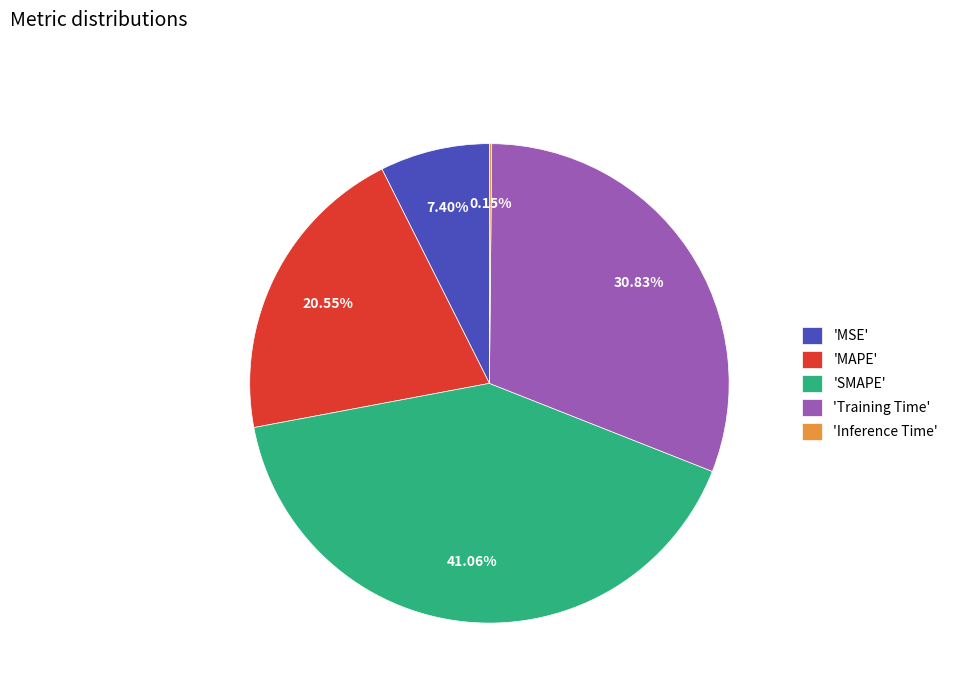

Is 'Training Time' the majority of the pie?

No